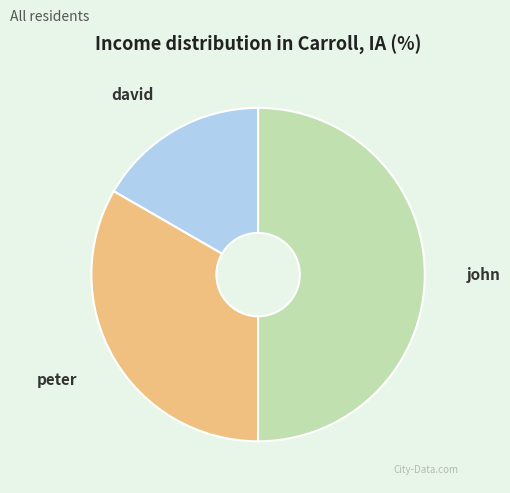

Do peter and john together represent more than half of the pie?

Yes